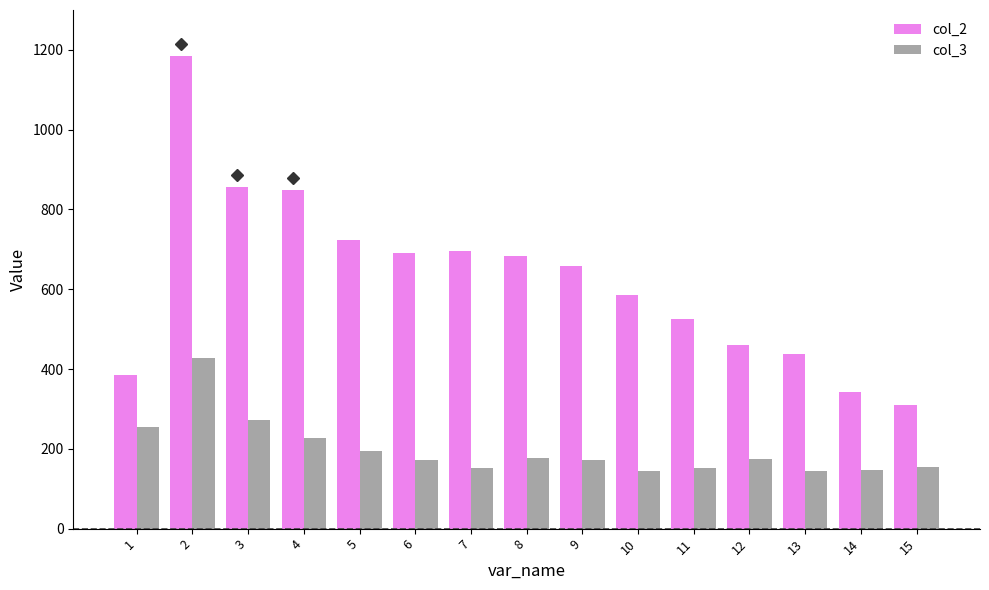

What is the sum of the col_2 values at 13 and 12?

897